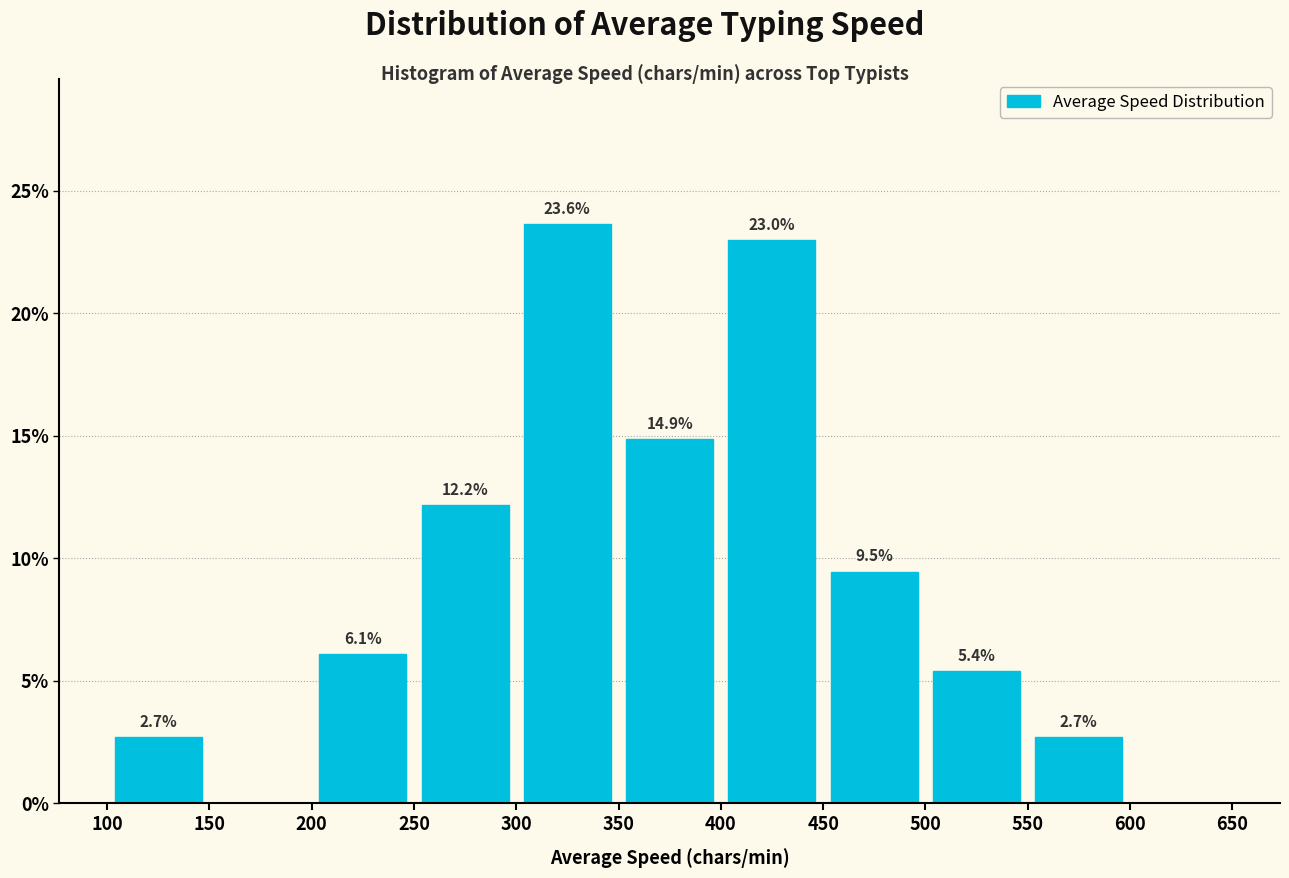

Over which range of the x-axis is the bar tallest?

300 to 350